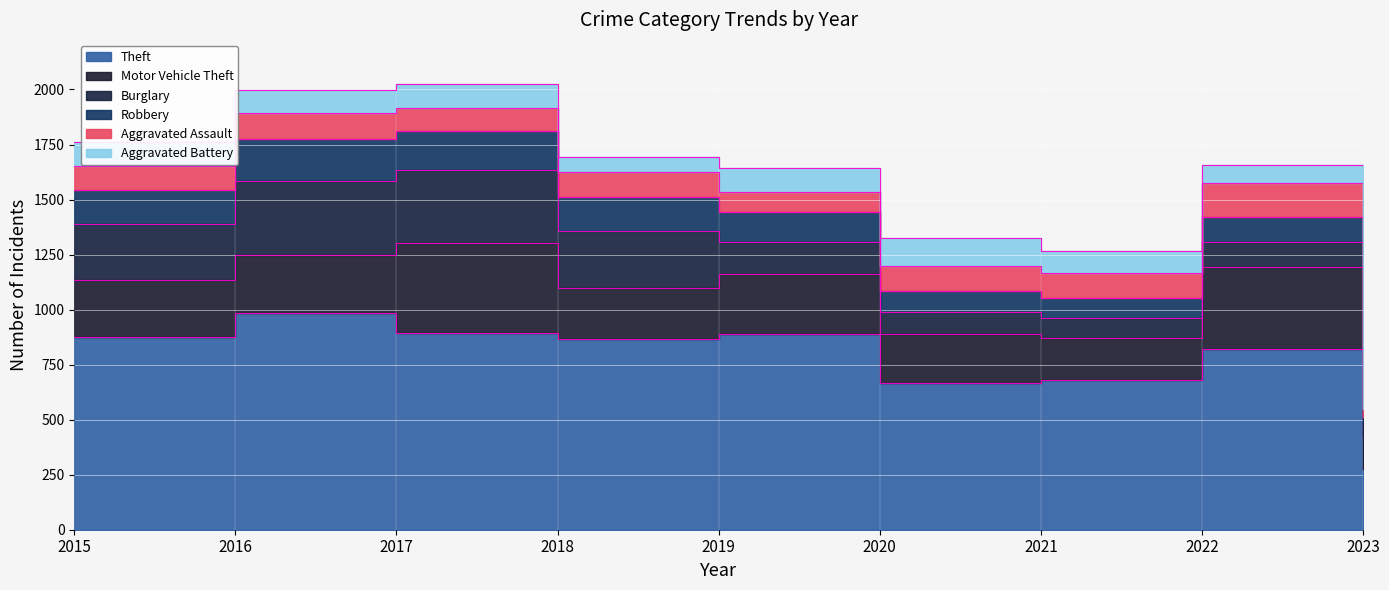

Which category has the highest value in the Theft series?

2016